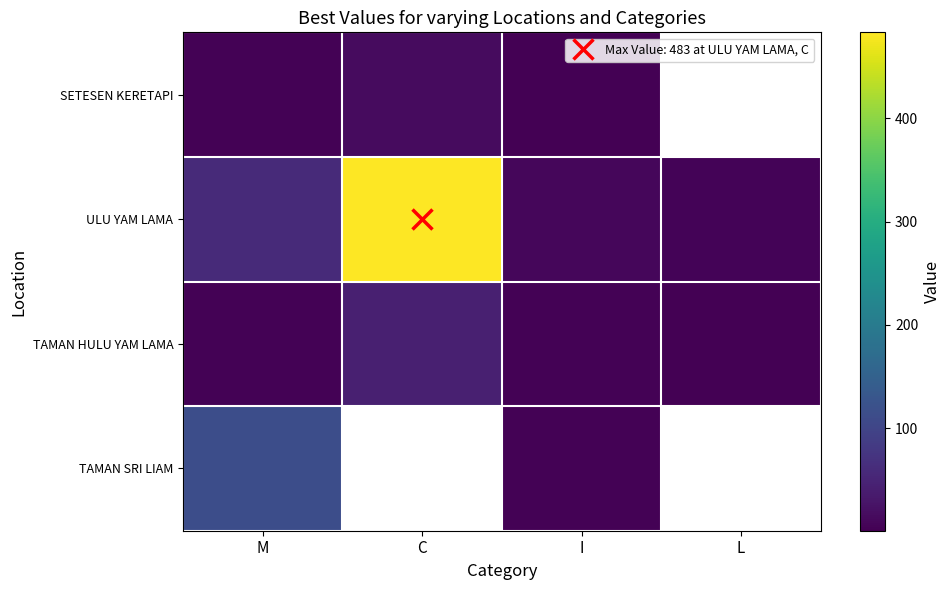

Between C and I, which series saw the biggest shift?

ULU YAM LAMA